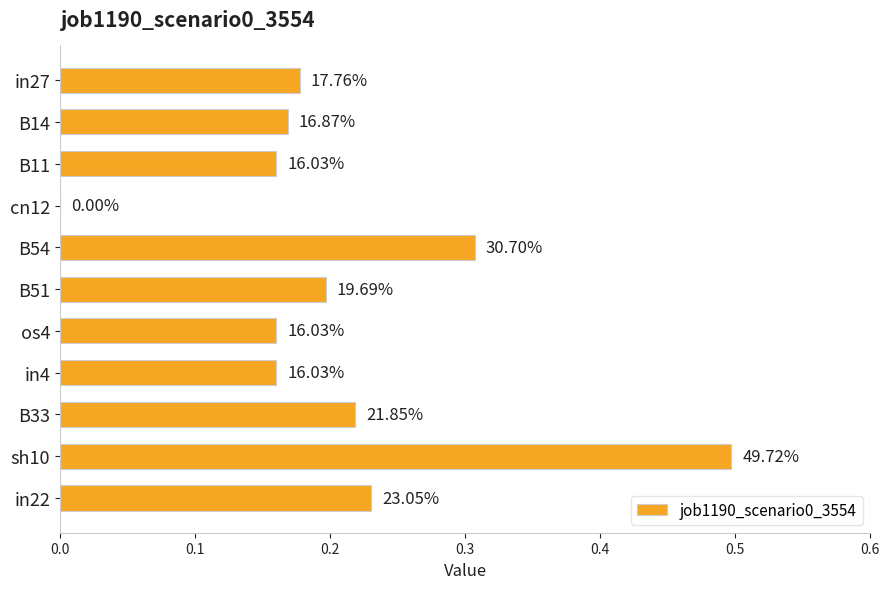

How many distinct data groups are displayed?

1